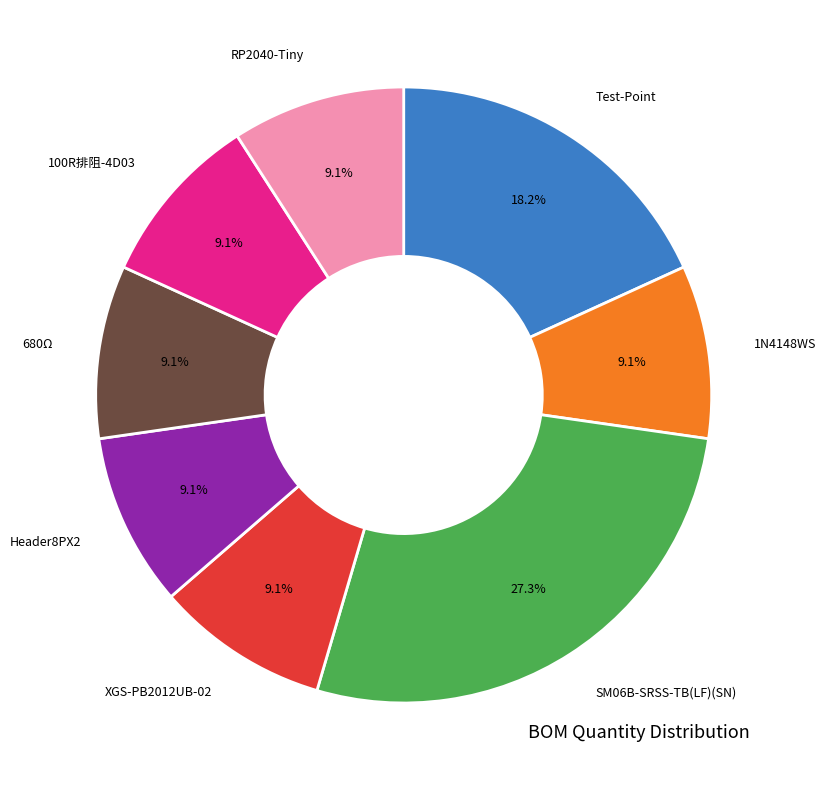

Is there a majority slice in this chart?

No